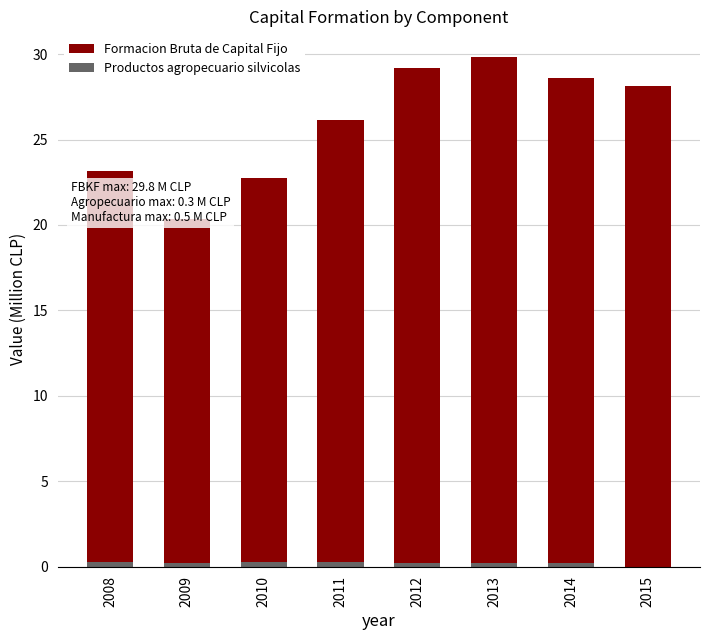

What is the maximum value shown in the chart?

29.8